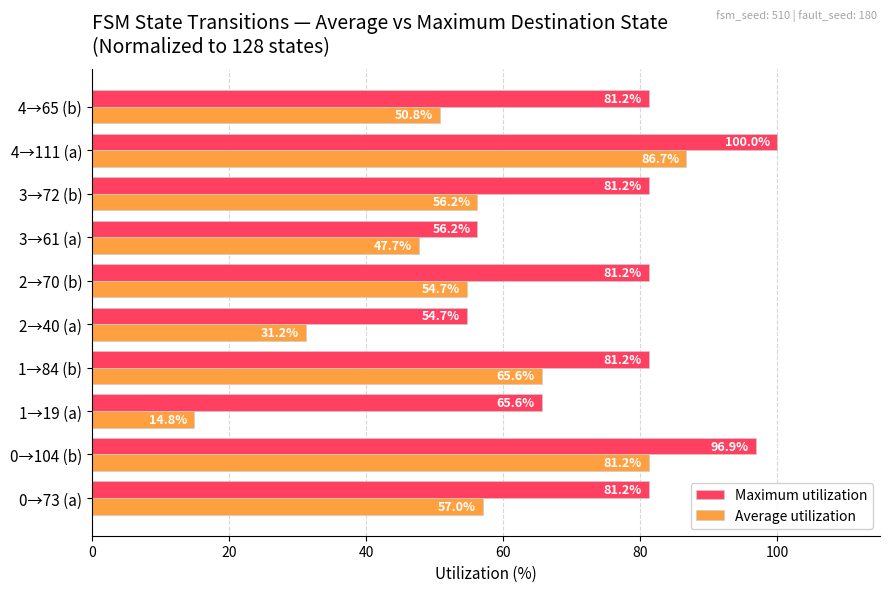

Which series has the widest spread of values?

Average utilization